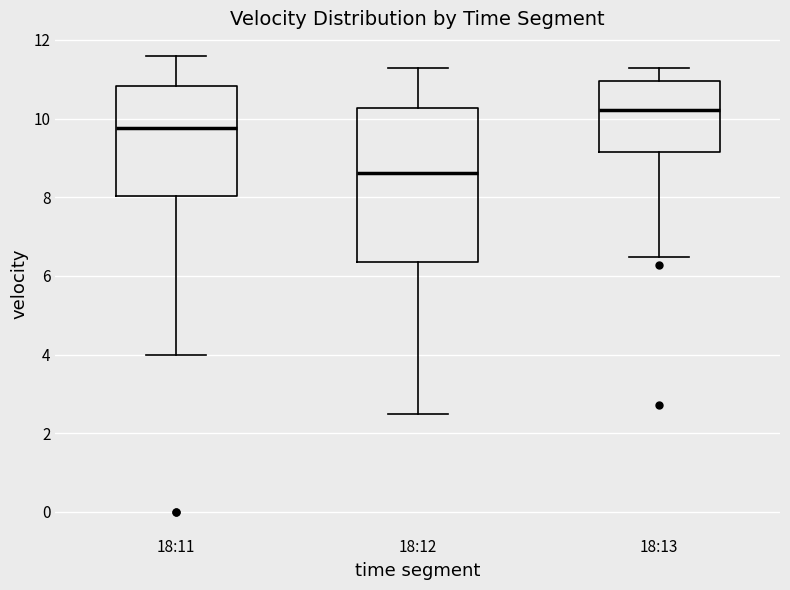

Comparing the boxes themselves (not the whiskers), which one is the tallest?

18:12